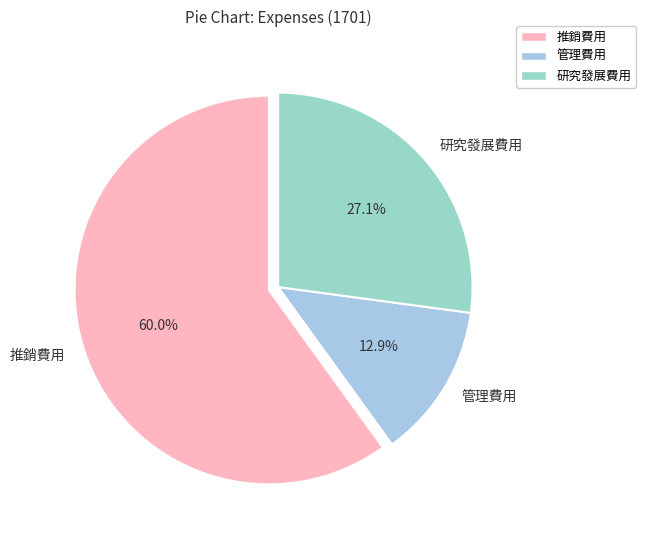

Which slice is the largest?

推銷費用